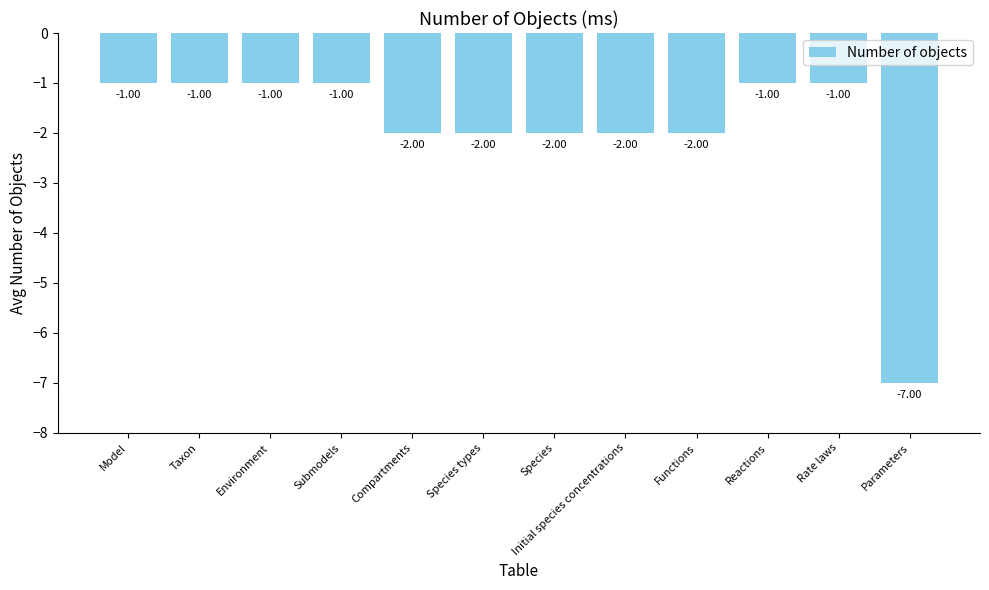

What is the difference between the maximum and minimum values?

6